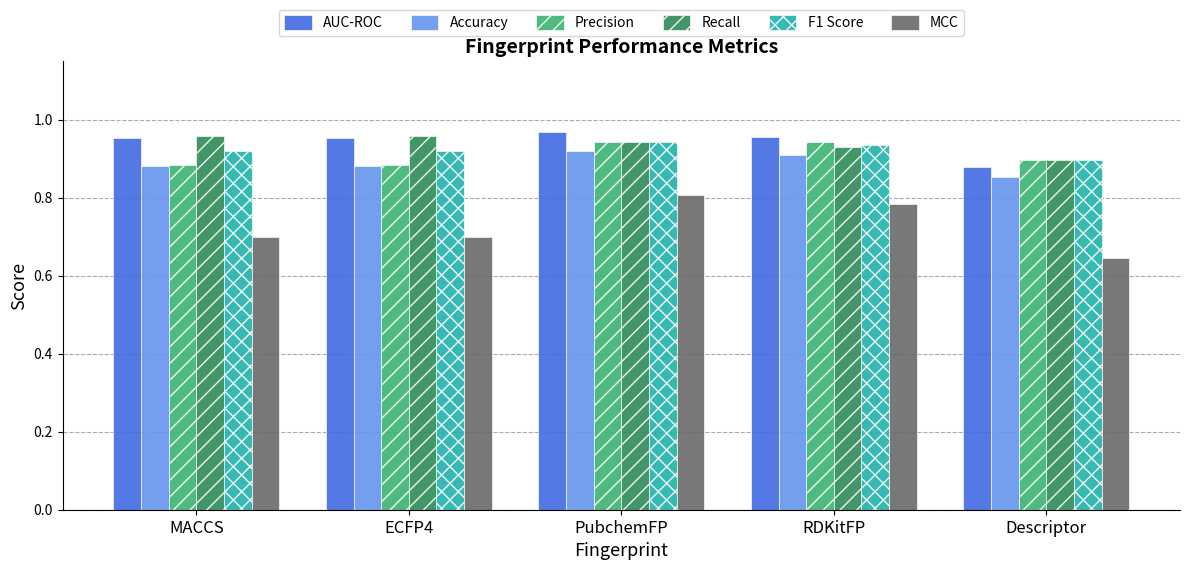

What is the approximate value of MCC at MACCS?

0.7